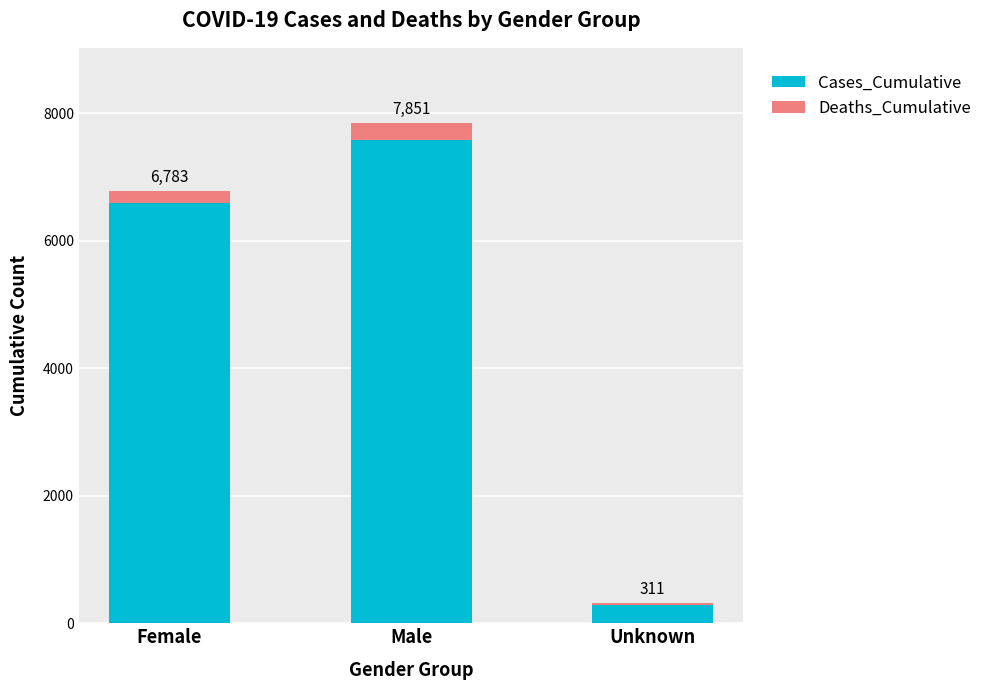

What is the sum of all Cases_Cumulative values?

14456